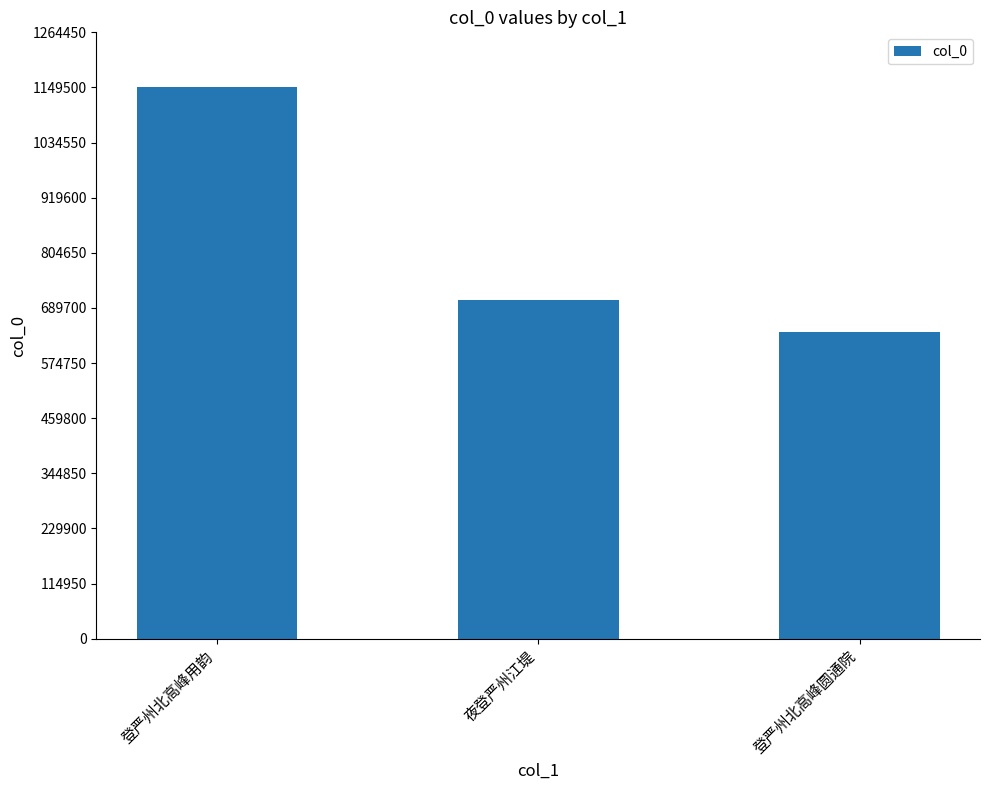

The chart shows a value of 638723 at 登严州北高峰圆通院. True or false?

True